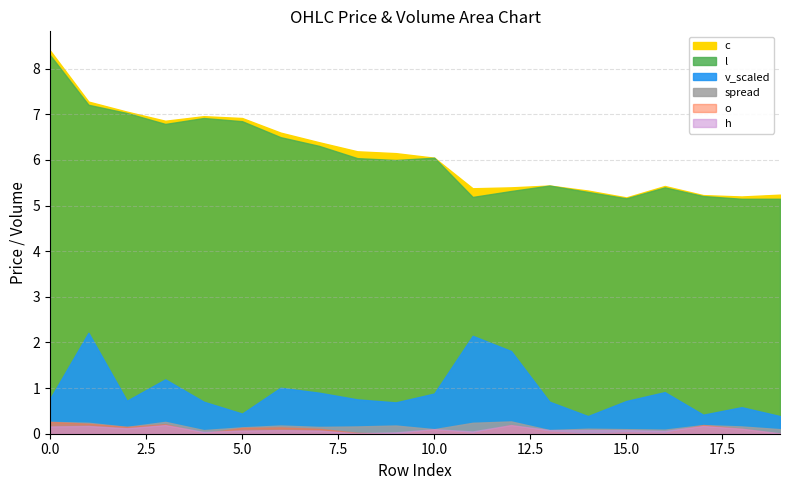

Does the chart have visible grid lines?

Yes